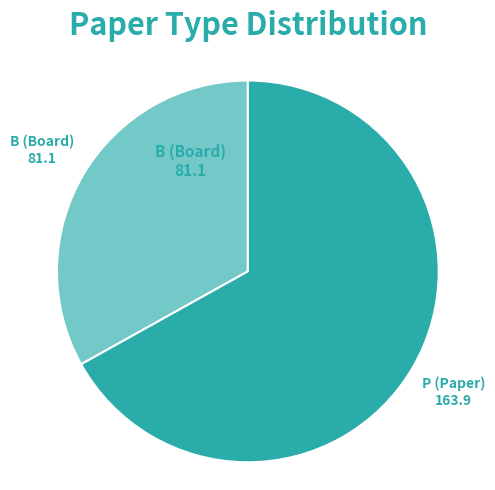

What is the ratio of the value at B (Board) to the value at P (Paper)?

0.5